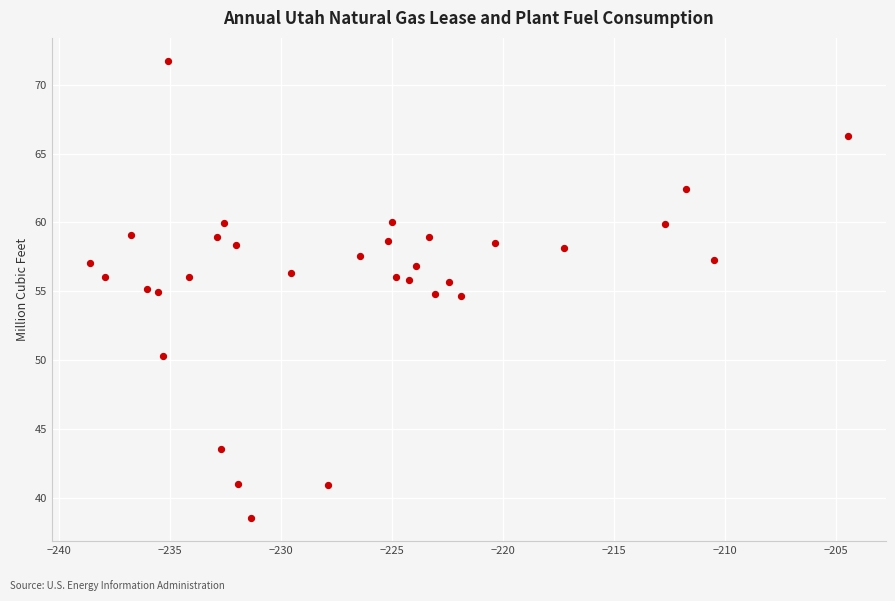

What is the range of X values (max minus min)?

34.1